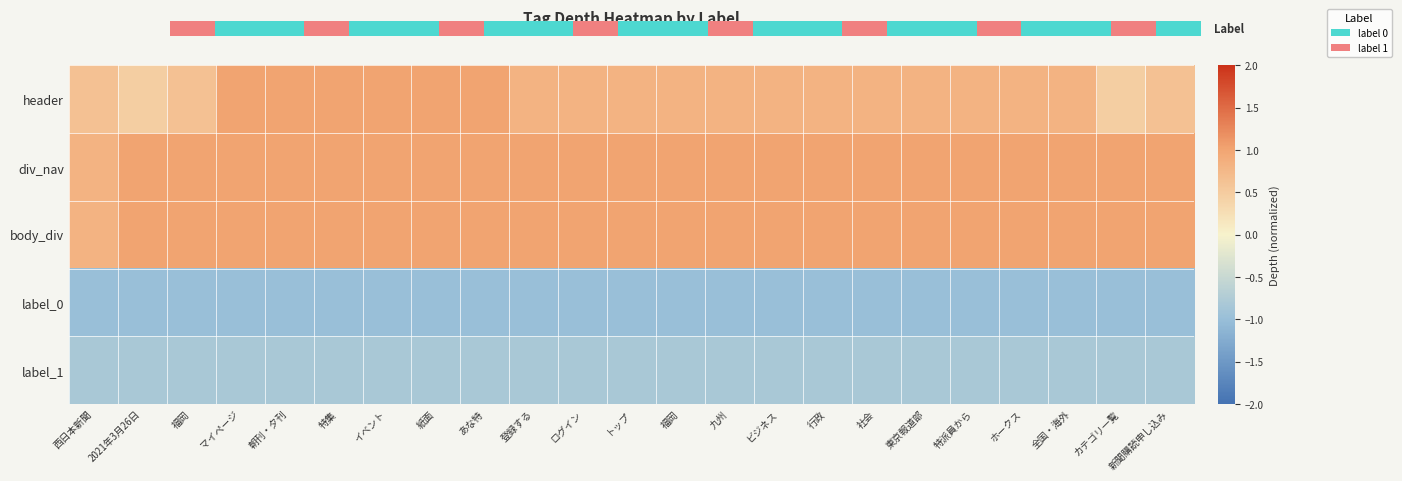

Rank the series by their maximum value, from lowest to highest.

label_0, label_1, header, div_nav, body_div